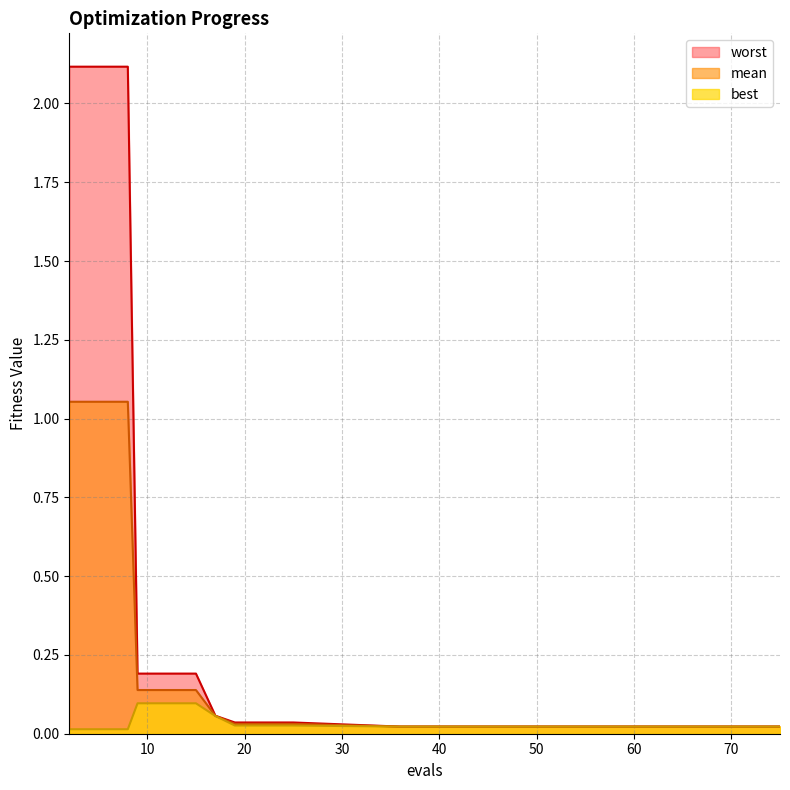

Which category has the lowest value across all series?

2